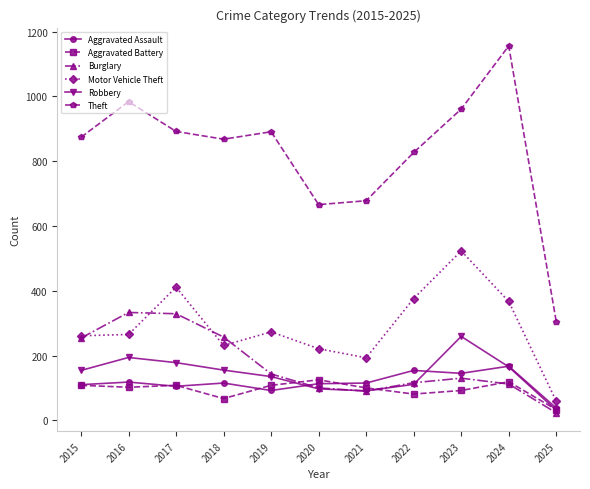

Between 2019 and 2023, which series saw the biggest shift?

Motor Vehicle Theft